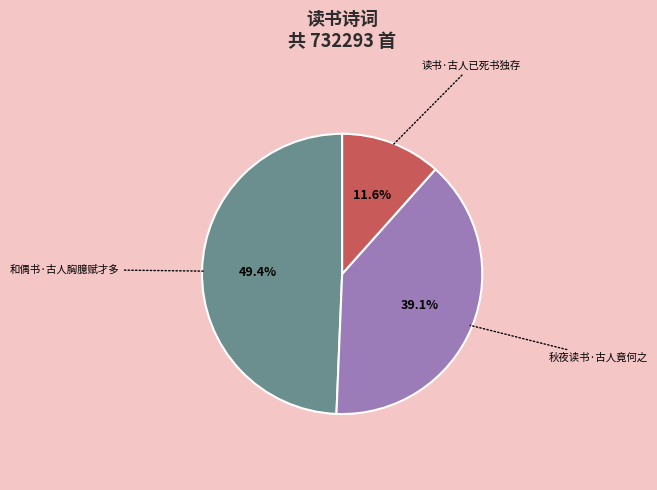

What percentage is the 和偶书·古人胸臆赋才多 slice, to the nearest percent?

49%